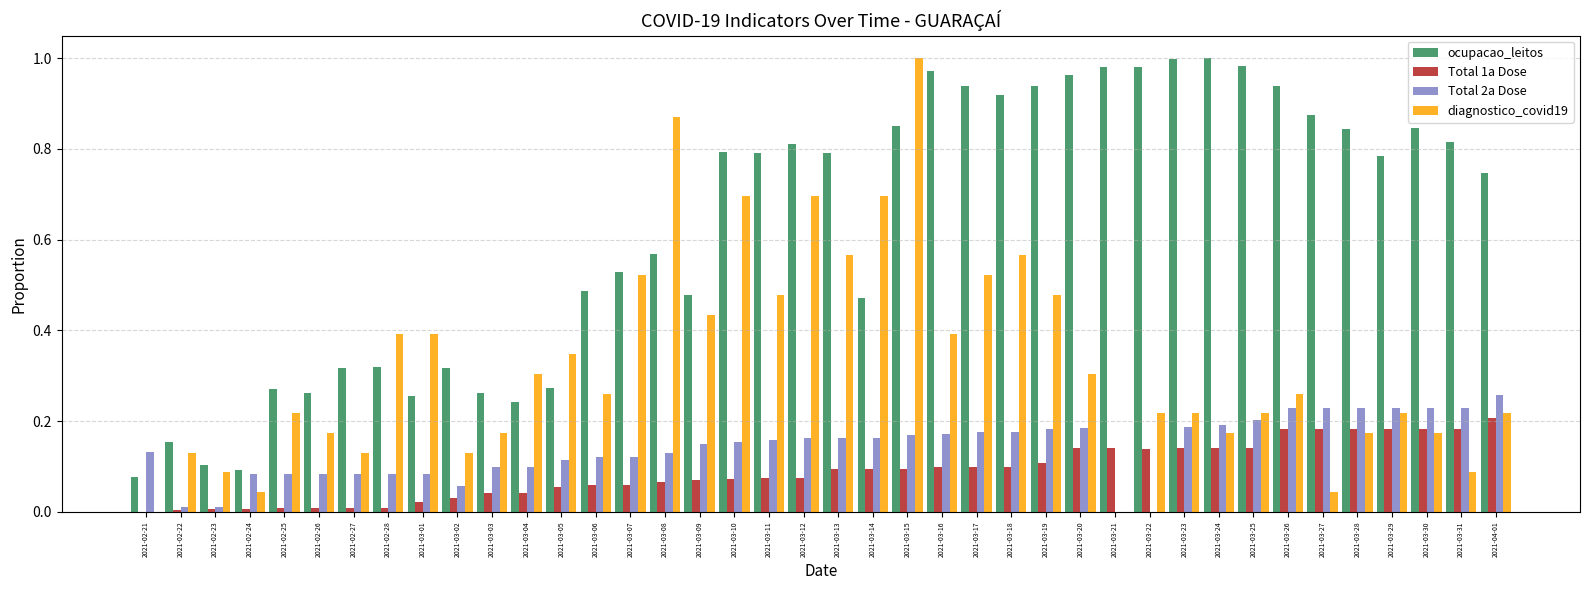

Which series has the widest spread of values?

diagnostico_covid19